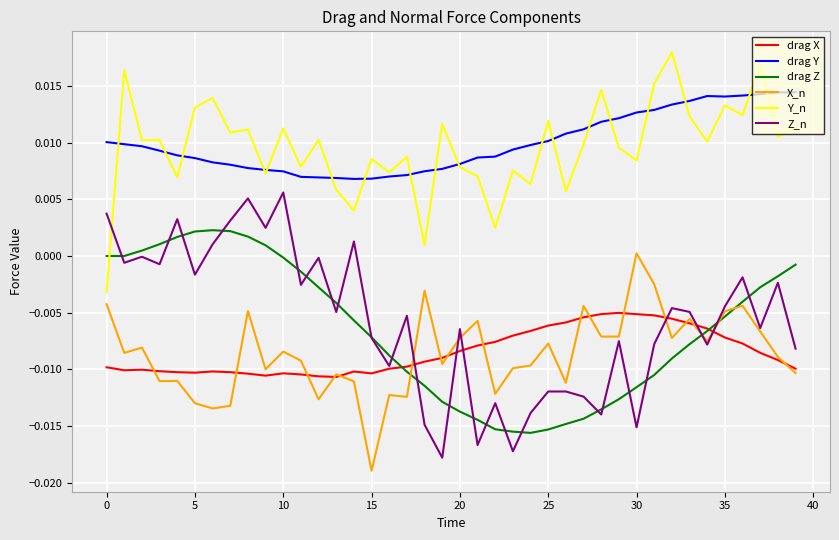

Which series has the largest range (max minus min)?

Z_n